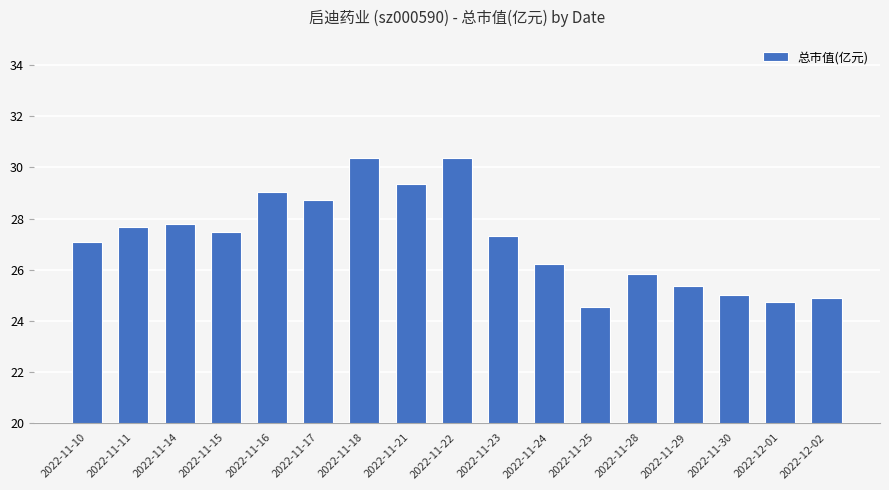

Is it true that the value at 2022-11-15 is 27.5?

True